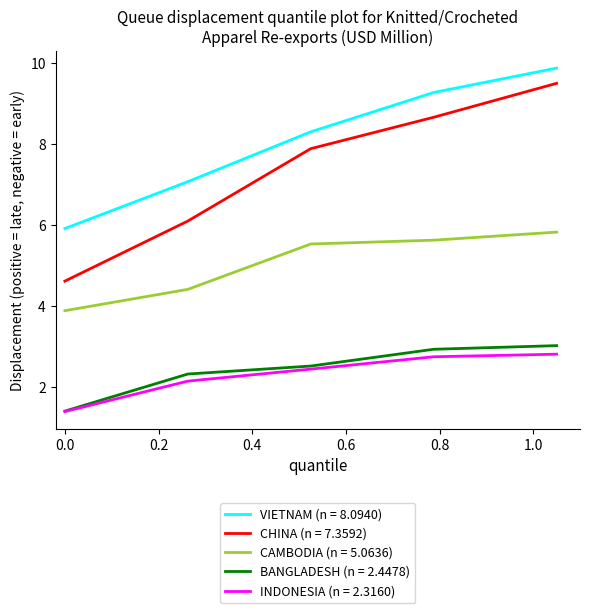

Count the number of data series in this chart.

5